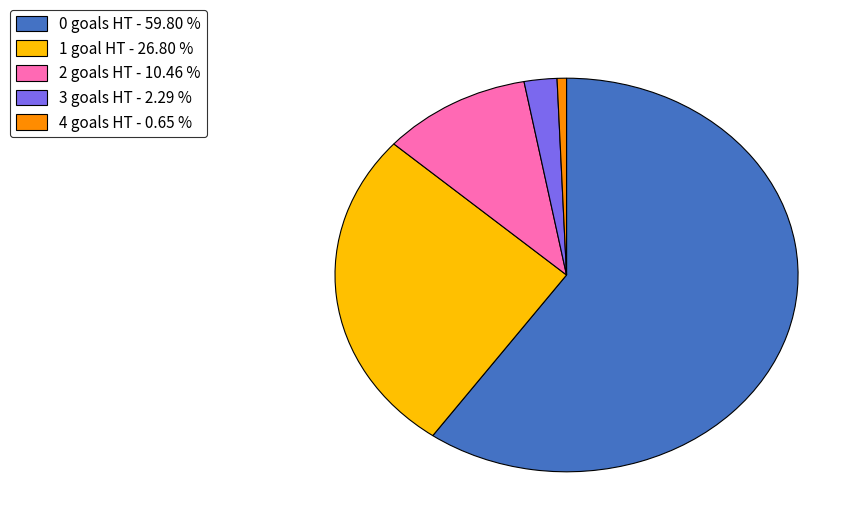

Which has a higher value, 3 goals HT - 2.29 % or 2 goals HT - 10.46 %?

2 goals HT - 10.46 %